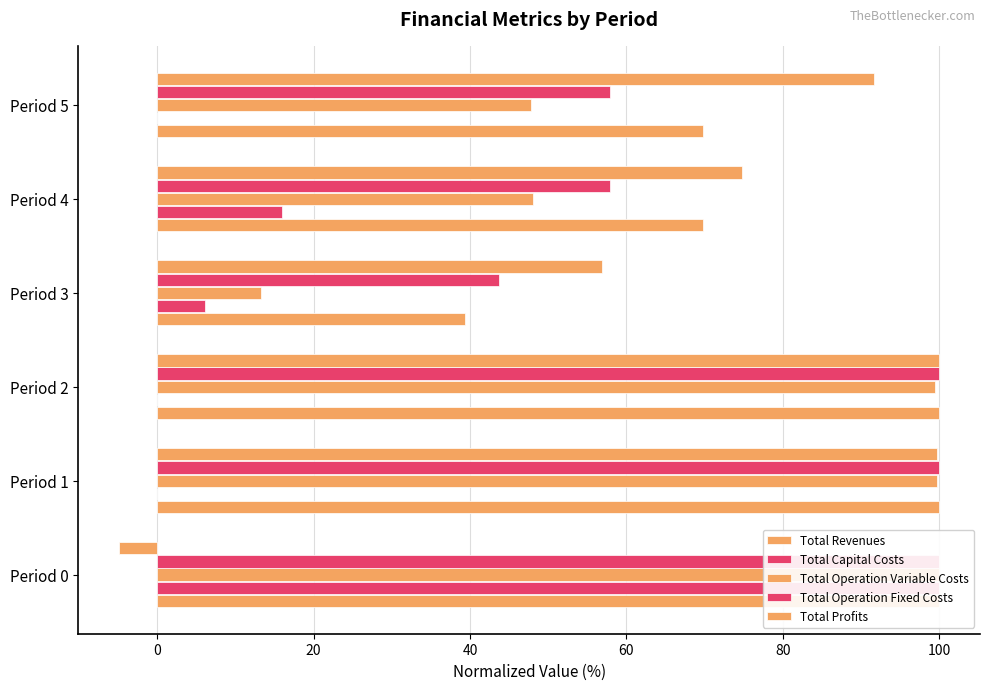

What position from the left is 40?

4